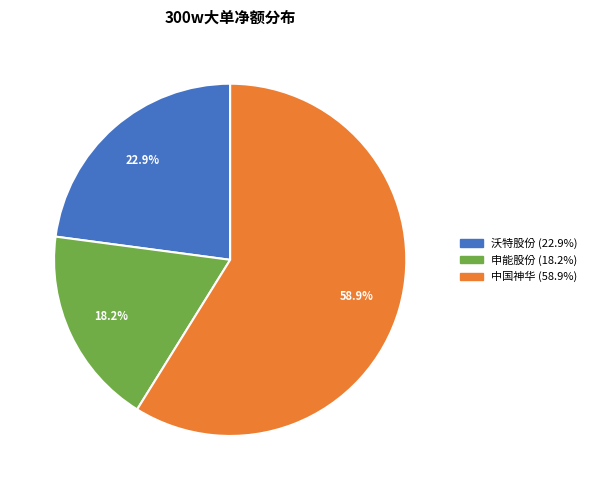

Does any single category account for the majority?

Yes